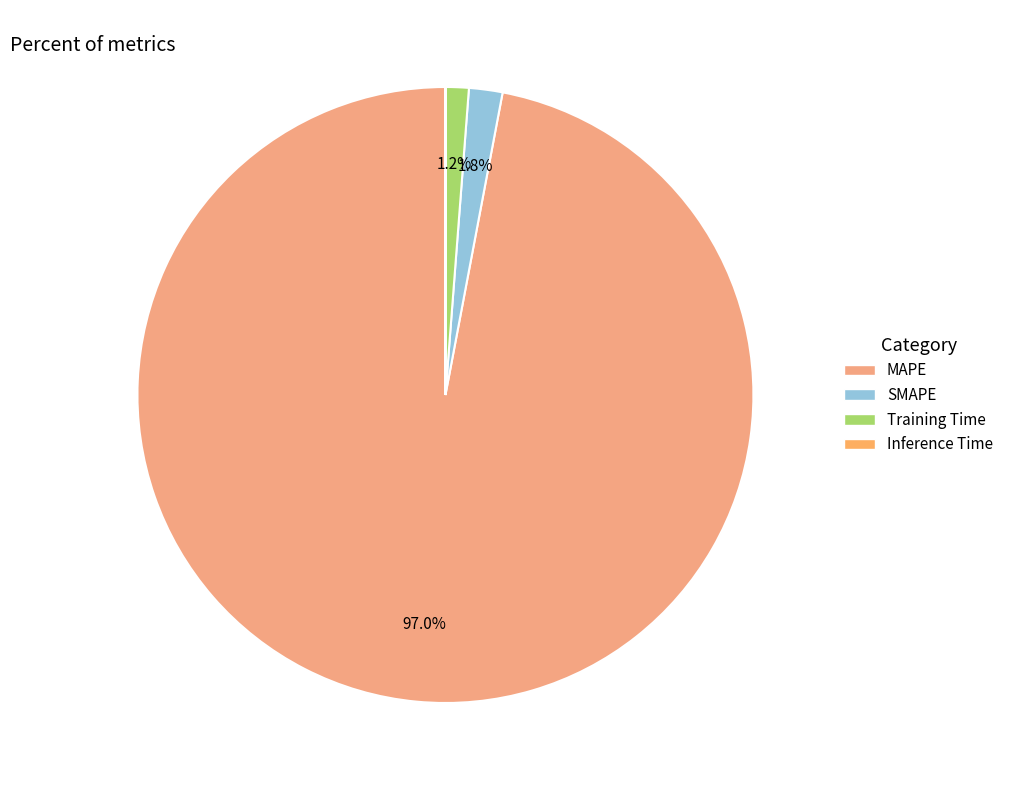

To the nearest percent, what portion does MAPE represent?

97%